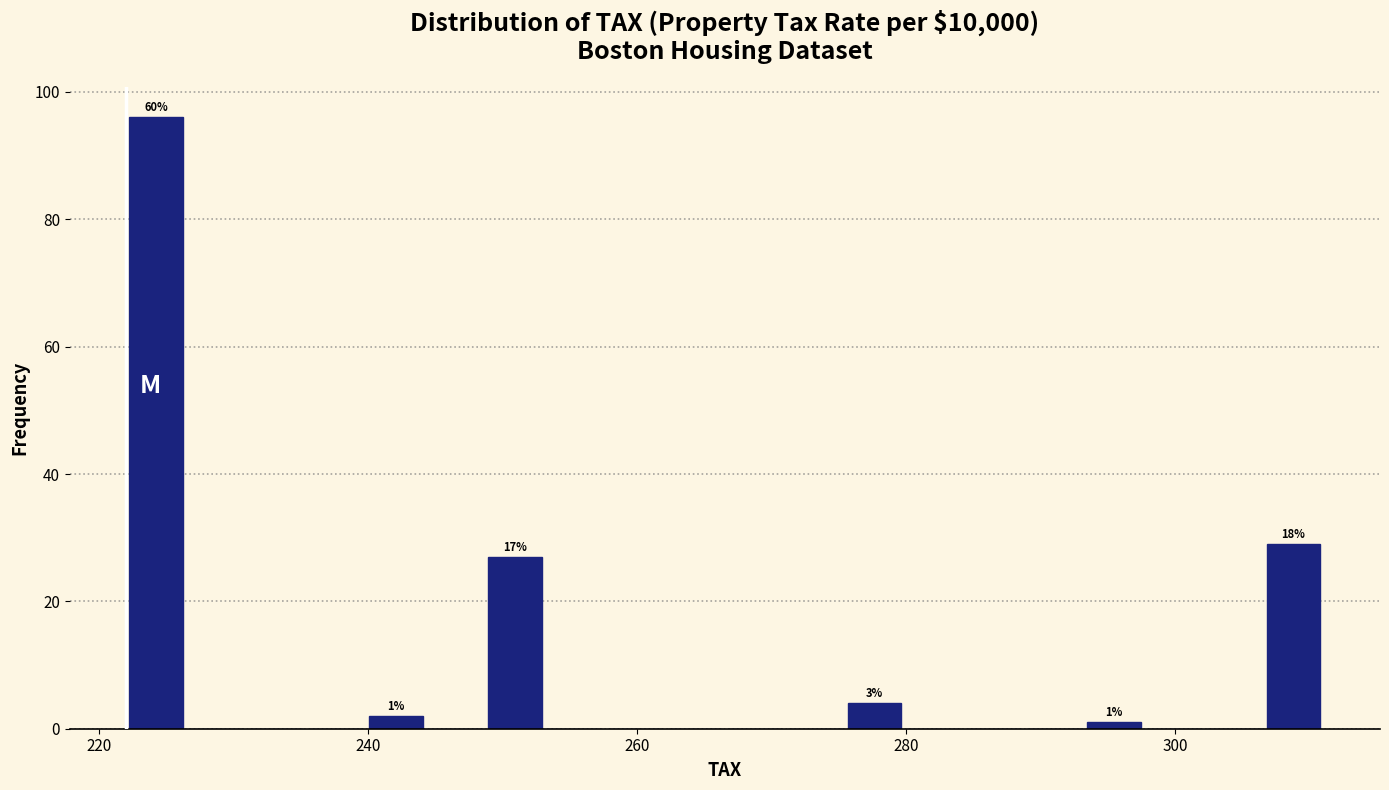

Around what value on the x-axis is the tallest bar? Give the approximate position of its centre, as read against the axis.

224